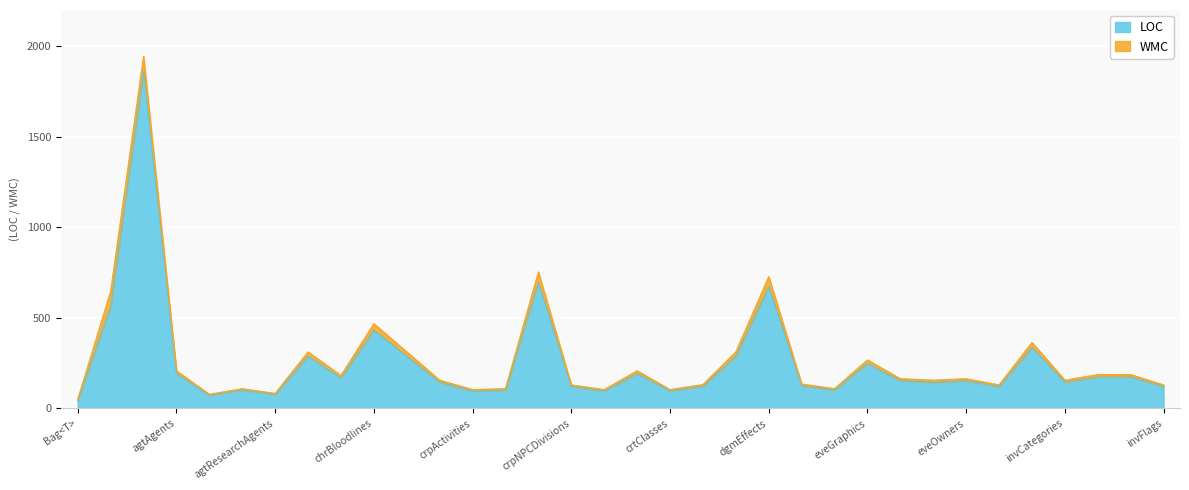

The value at dgmTypeEffects is 69. True or false?

False